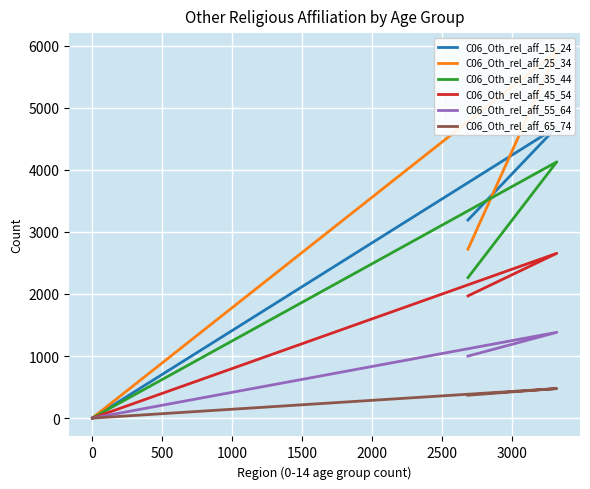

Does the chart display data point markers on the line(s)?

No